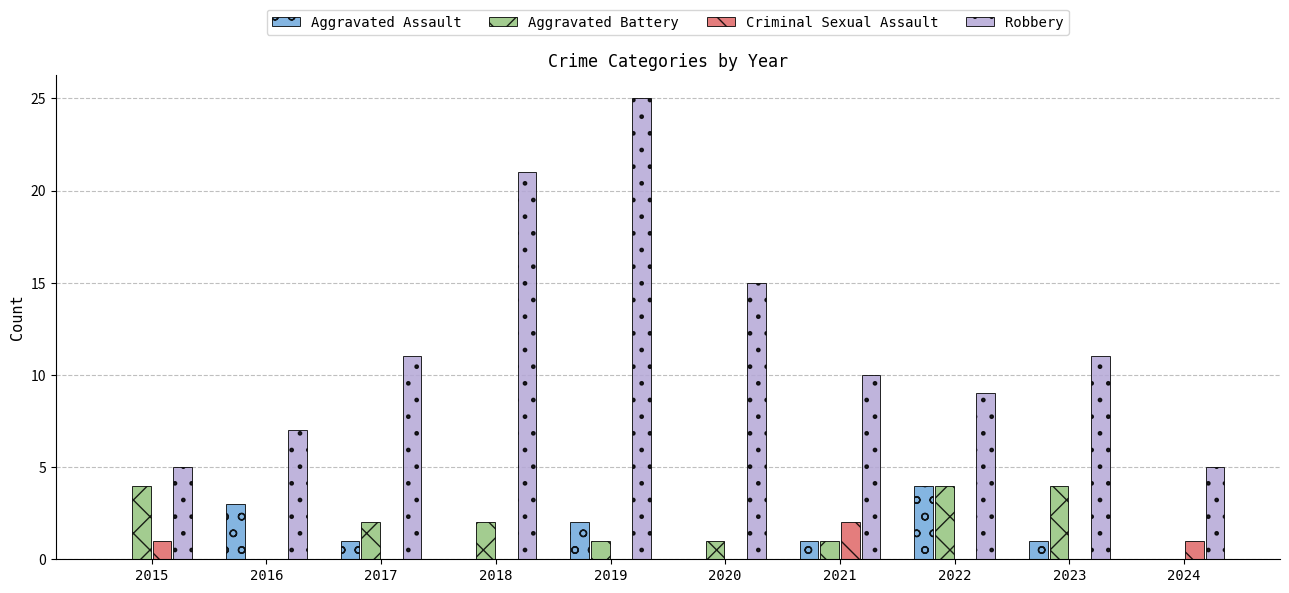

The Criminal Sexual Assault series shows 1 at 2022. True or false?

False